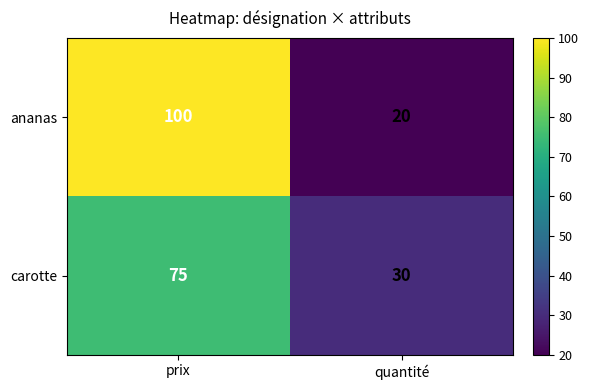

Rank the series by their maximum value, from lowest to highest.

carotte, ananas